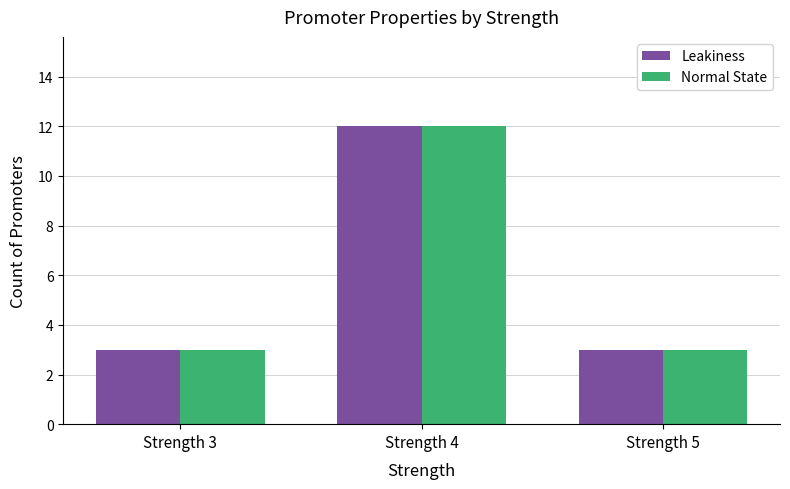

What is the difference between the Leakiness values at Strength 4 and Strength 3?

9